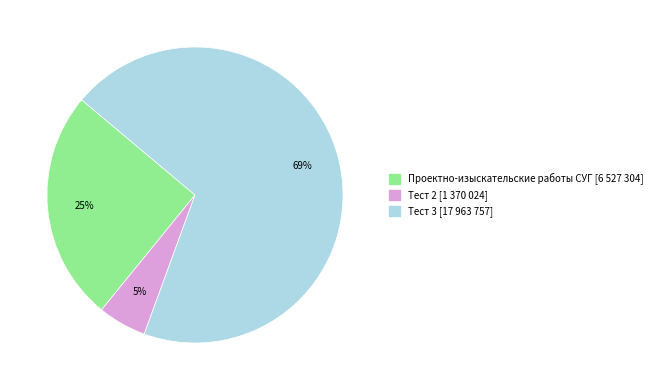

Rank the categories by value from highest to lowest.

Тест 3, Проектно-изыскательские работы СУГ, Тест 2